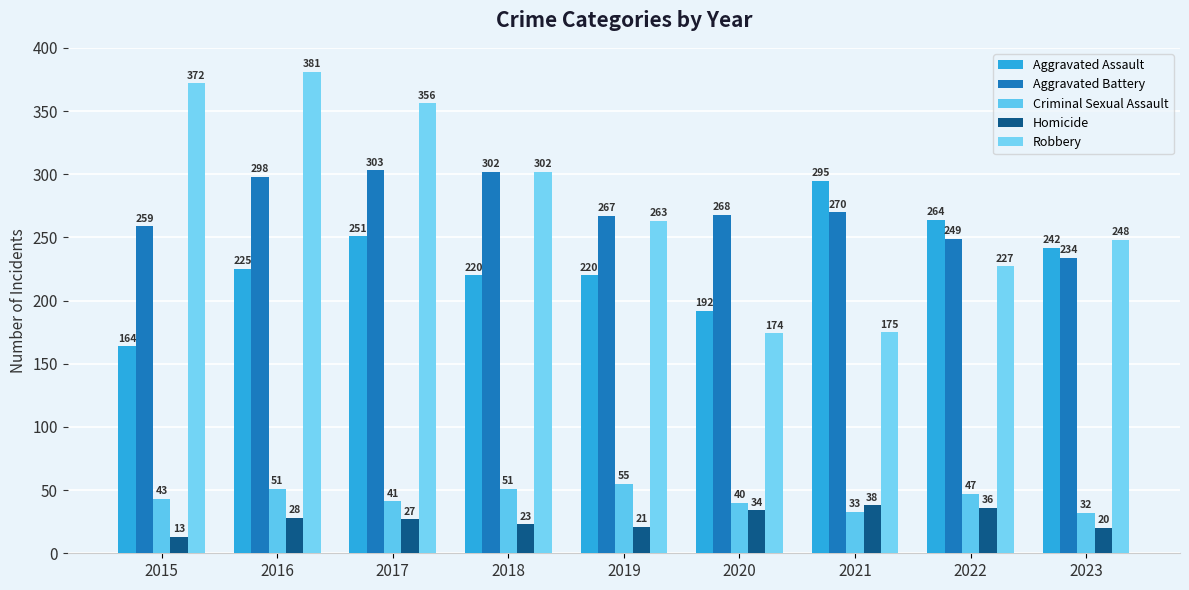

At which category is the sum across all series the highest?

2016